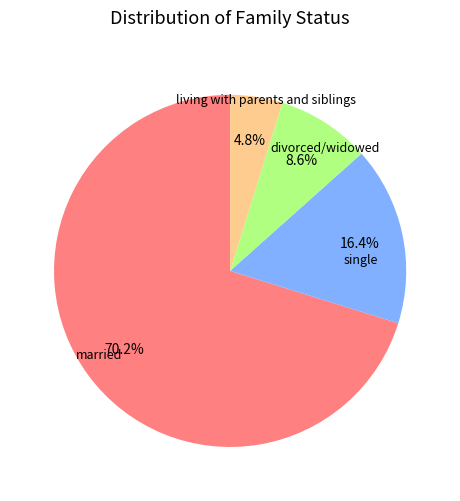

How many slices are in this pie chart?

4